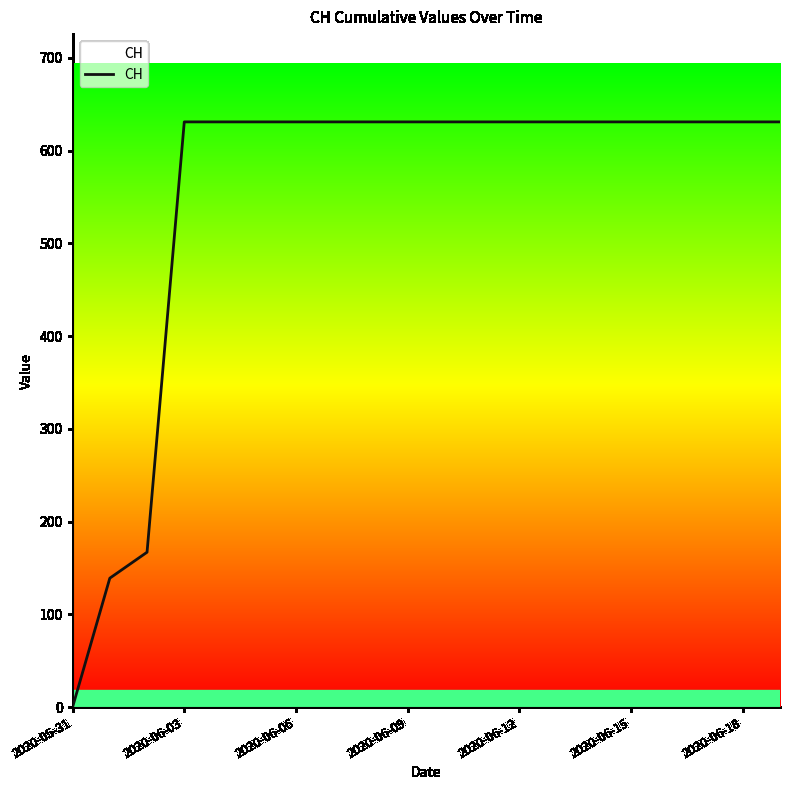

What is the maximum value shown in the chart?

631